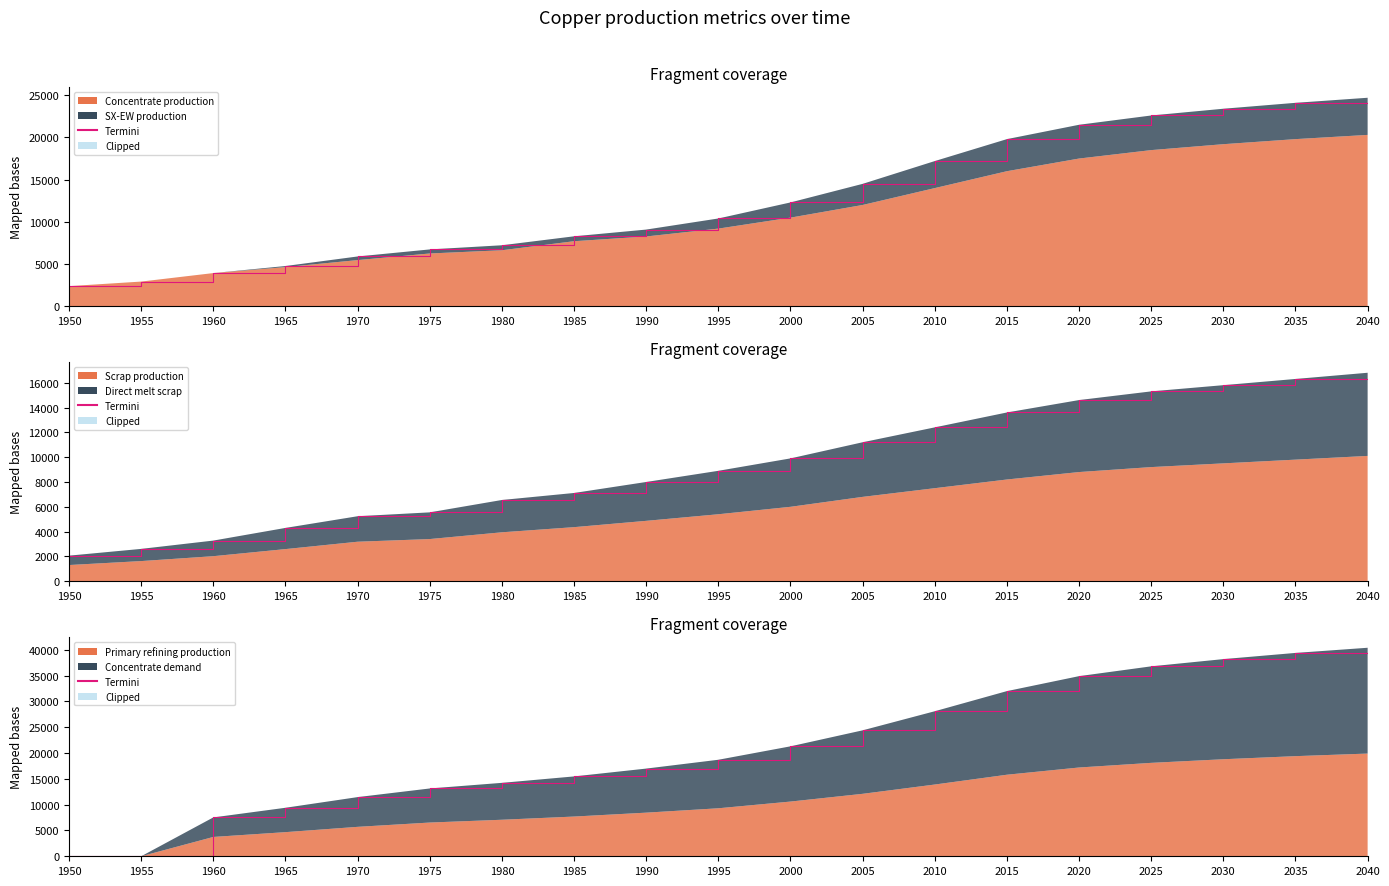

Reading left to right, extract all data points from this chart.

0.0	0.0	7530.1	9399.1	11463.6	13137.8	14226.8	15471.8	16990.8	18700.0	21300.0	24400.0	28100.0	32000.0	34900.0	36800.0	38200.0	39400.0	40400.0